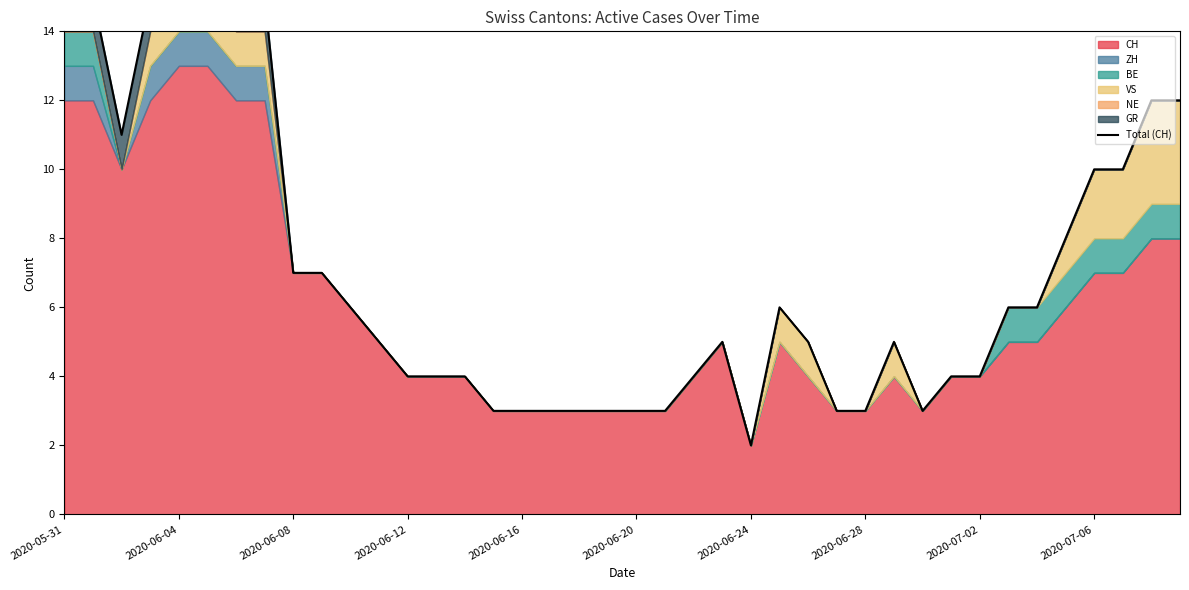

True or false: BE and VS intersect in this chart.

False